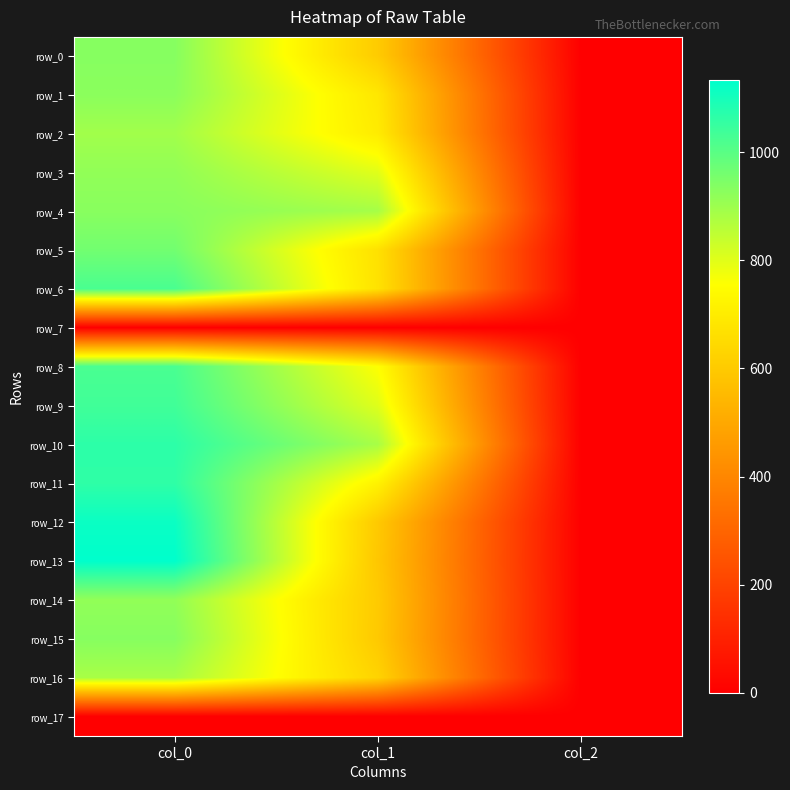

True or false: row_0 has a value of 2.0 at col_2.

True